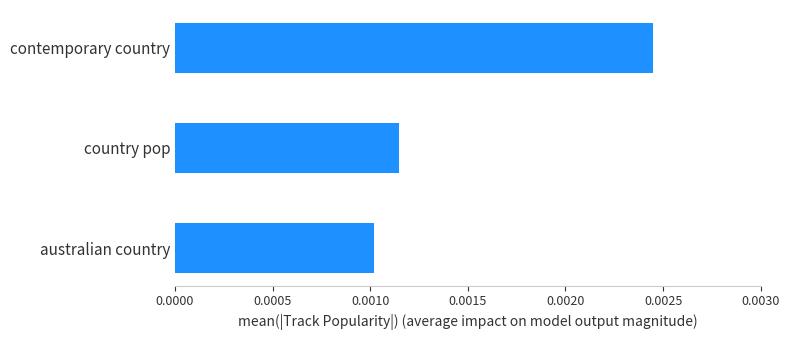

Rank the categories by value from lowest to highest.

australian country, country pop, contemporary country